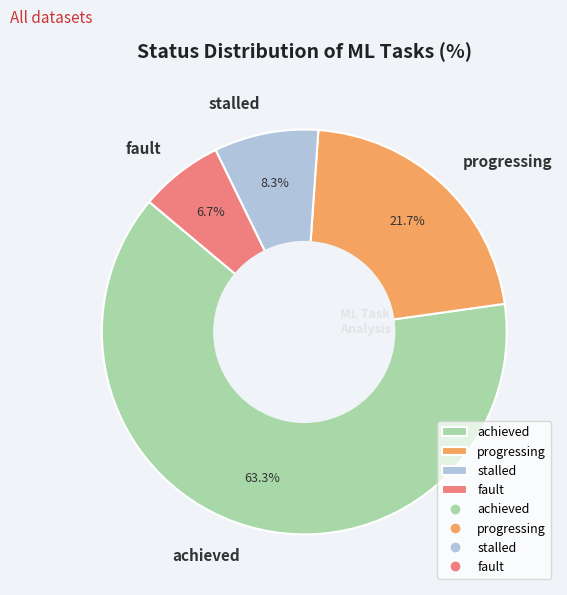

What percentage is the fault slice, to the nearest percent?

7%